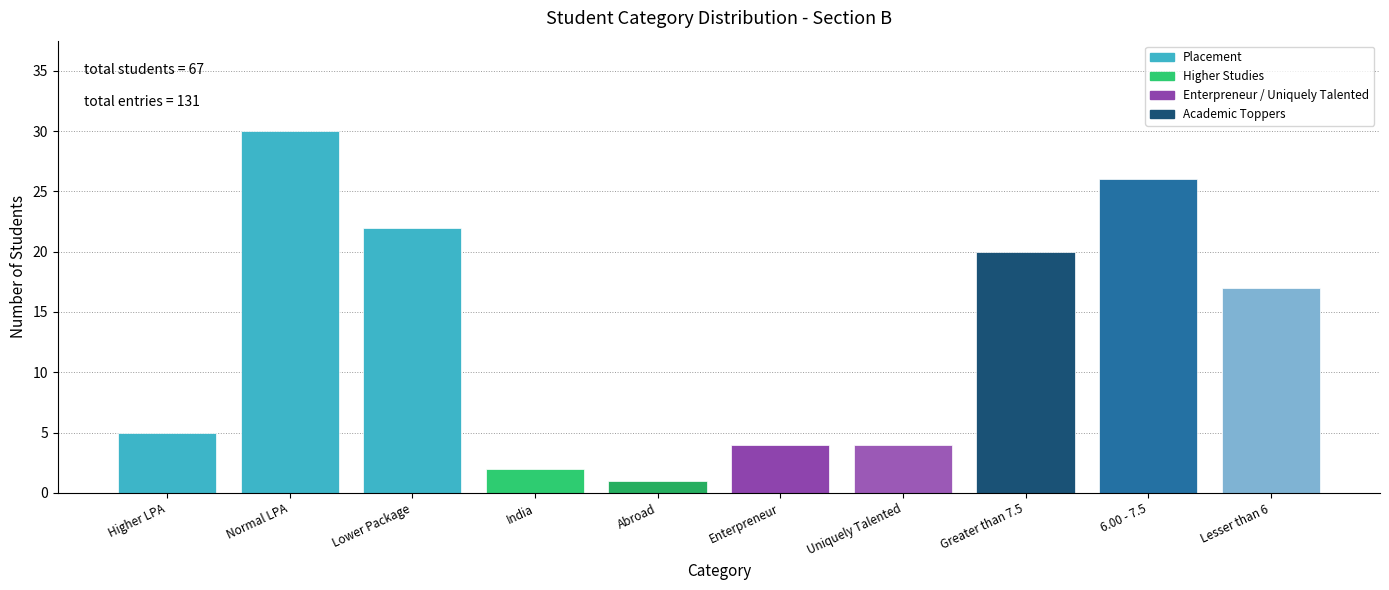

Reading left to right, transcribe all the data shown in this chart.

Higher LPA=5	Normal LPA=30	Lower Package=22	India=2	Abroad=1	Enterpreneur=4	Uniquely Talented=4	Greater than 7.5=20	6.00 - 7.5=26	Lesser than 6=17